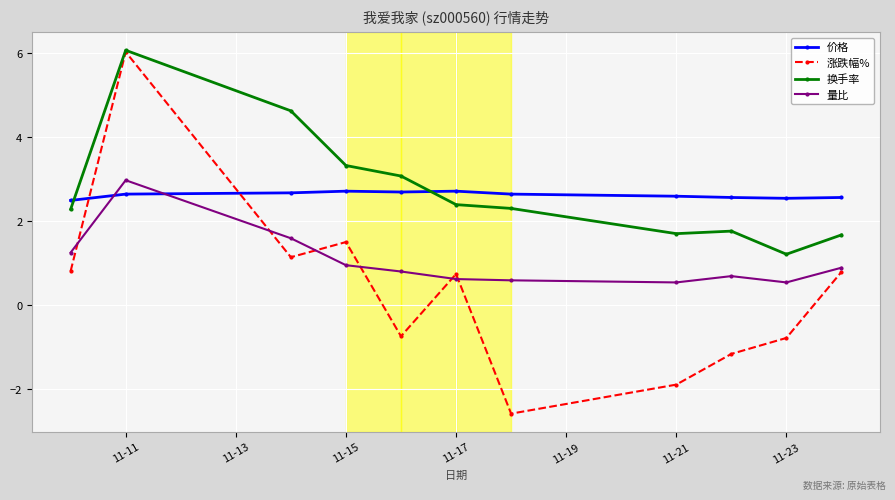

Does the chart have visible grid lines?

Yes